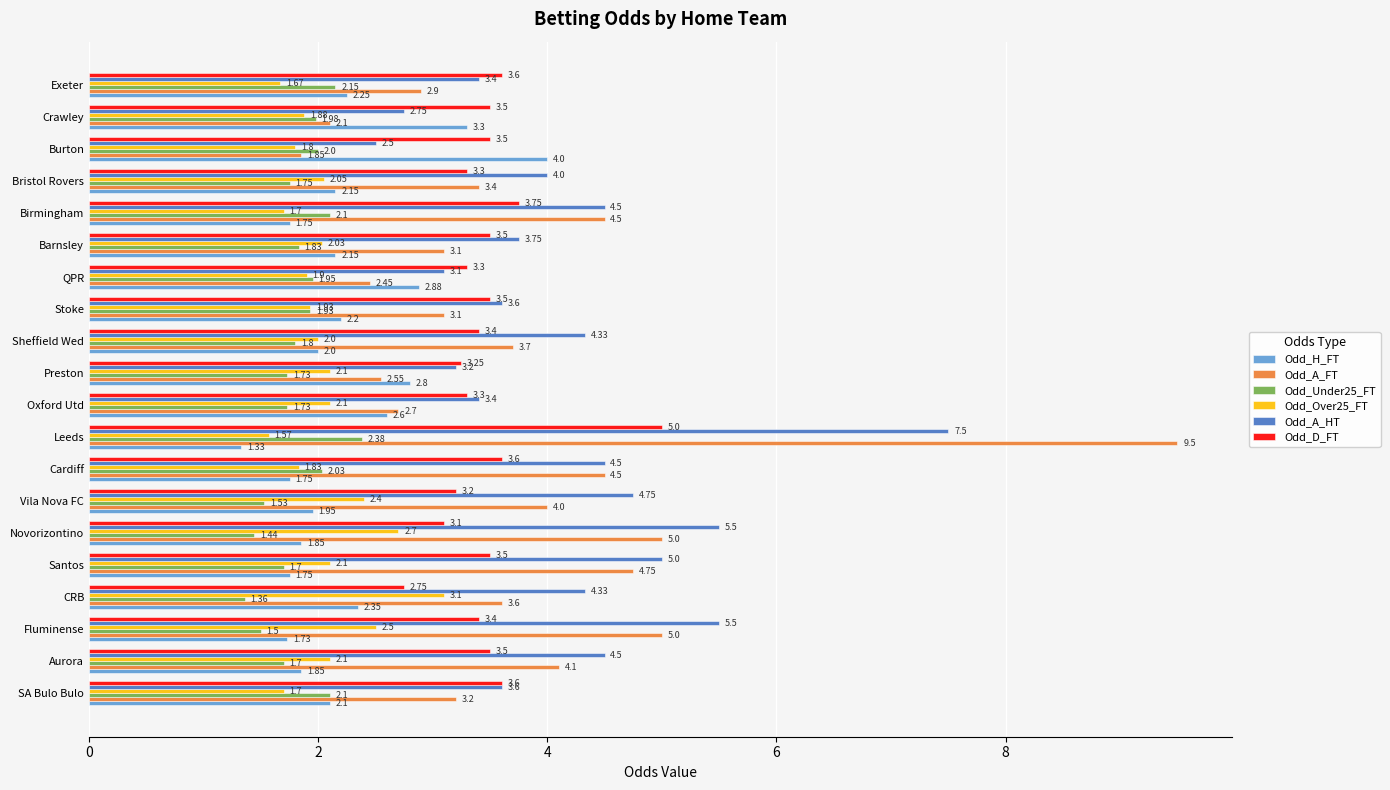

Rank the series by their maximum value, from highest to lowest.

Odd_A_FT, Odd_A_HT, Odd_D_FT, Odd_H_FT, Odd_Over25_FT, Odd_Under25_FT